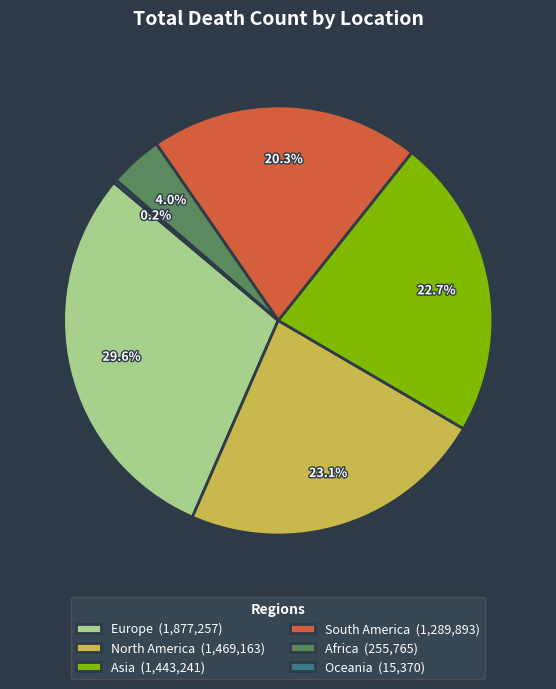

True or false: Asia accounts for 30% of the total.

False